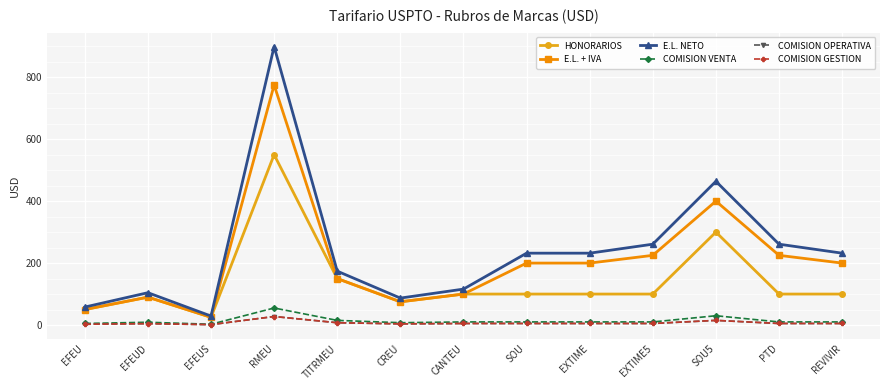

True or false: E.L. + IVA has a value of 8.9 at EFEUS.

False